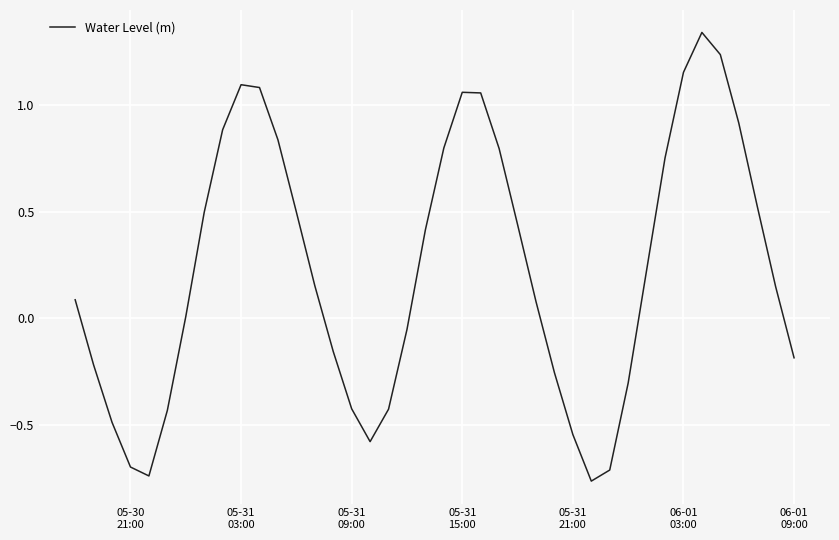

What is the difference between the maximum and minimum values?

2.1